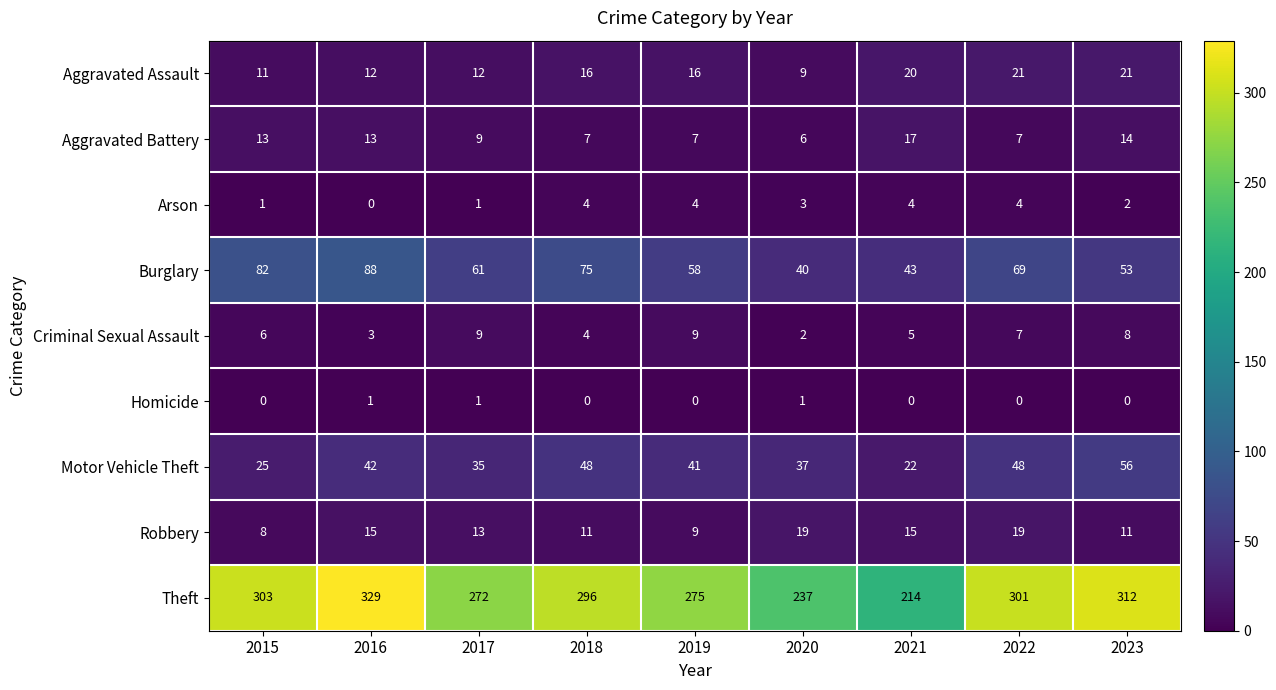

What is the difference between the maximum and minimum values in the Robbery series?

11